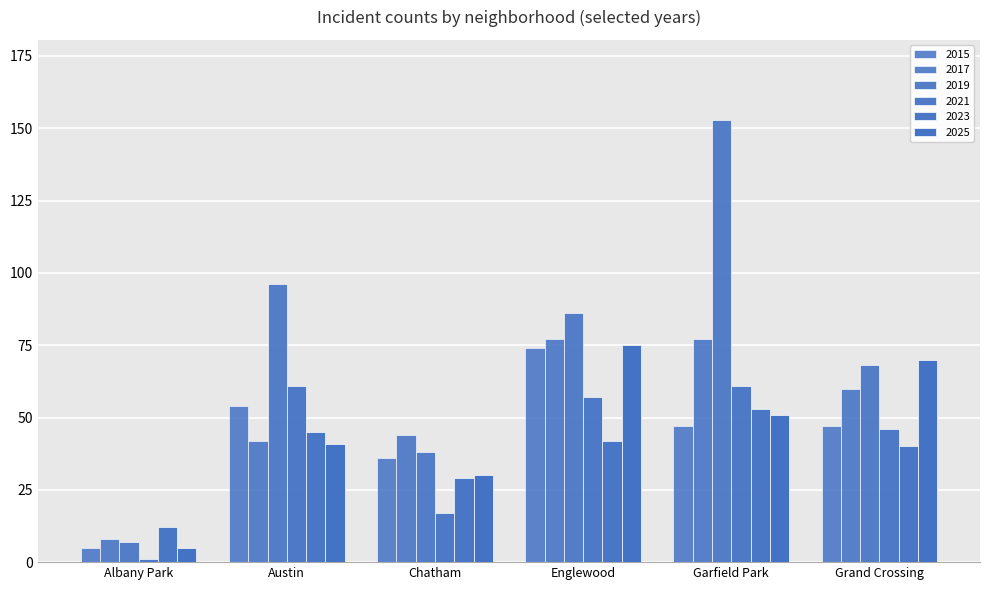

How many groups of bars are there?

6